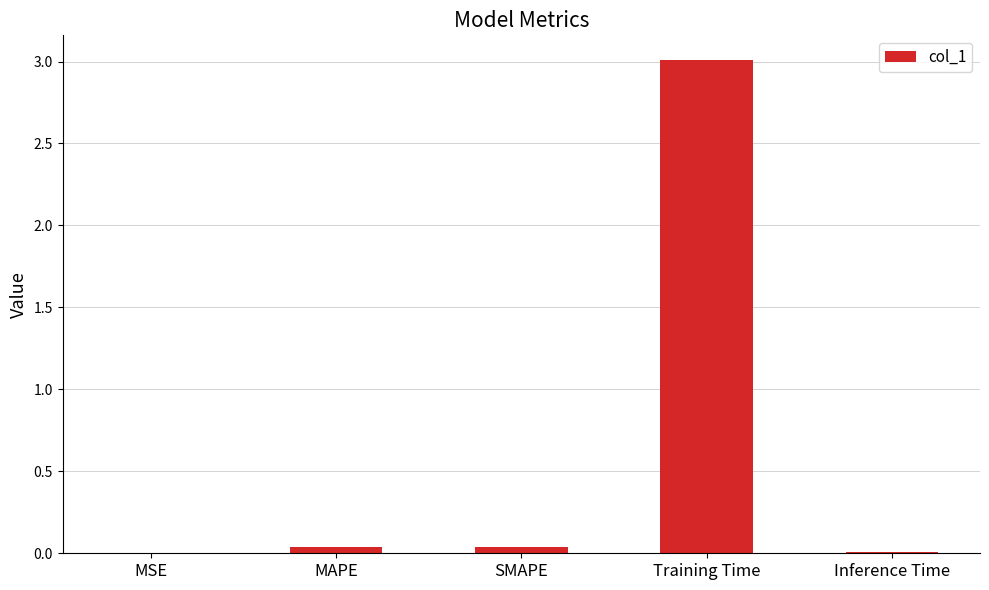

The value at Training Time is 3.0. True or false?

True